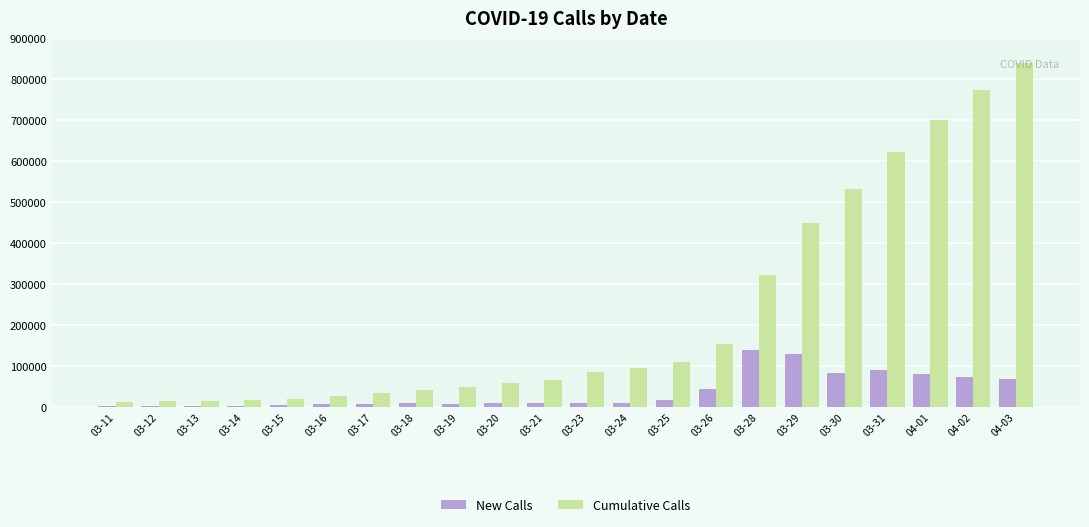

Is the value of New Calls at 03-24 greater than the value of Cumulative Calls at 03-23?

No